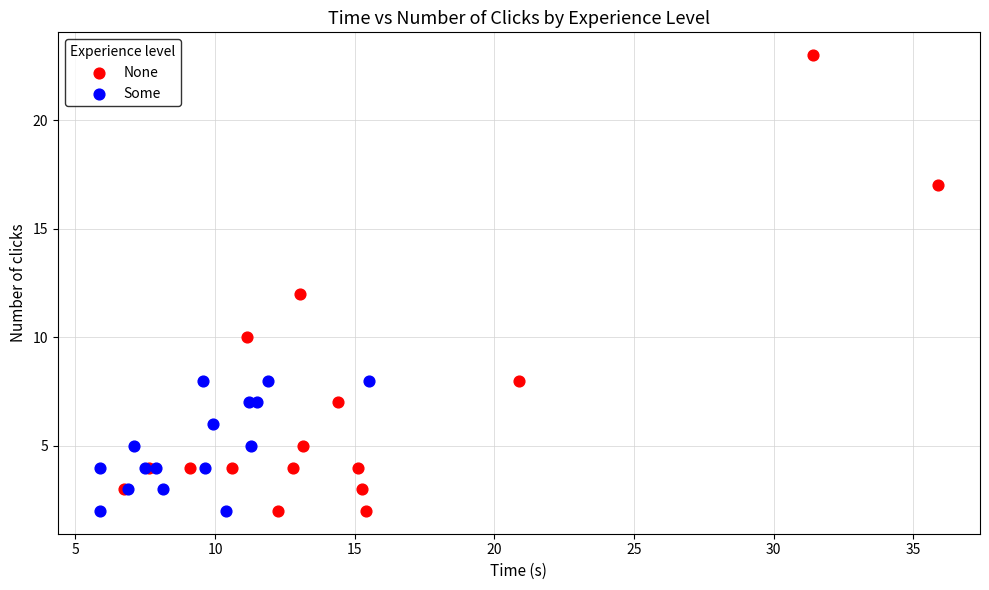

Which series has the largest Y range (max minus min)?

None